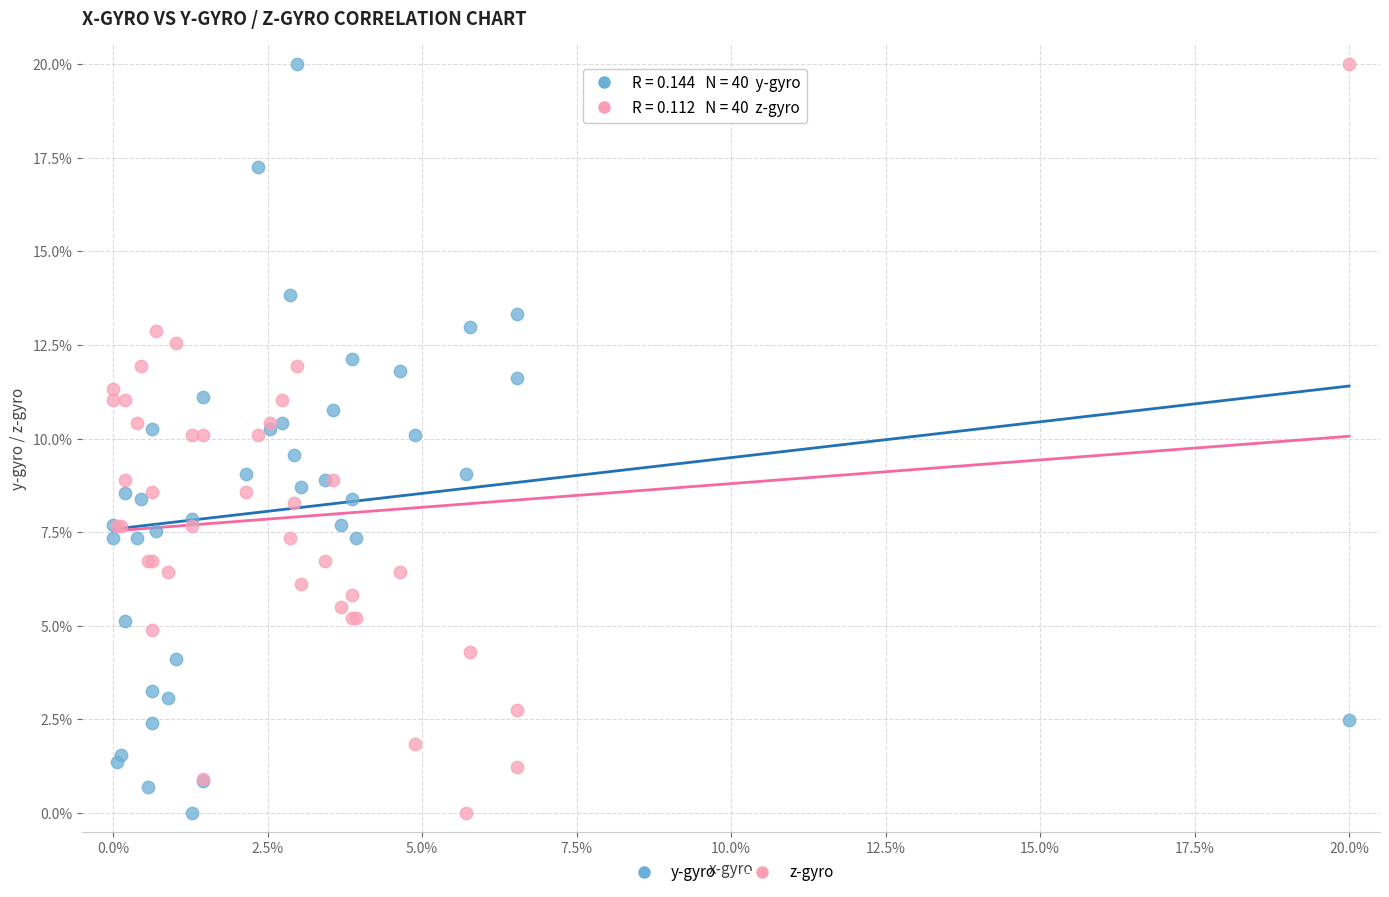

What are all the series names shown in the legend?

y-gyro, z-gyro